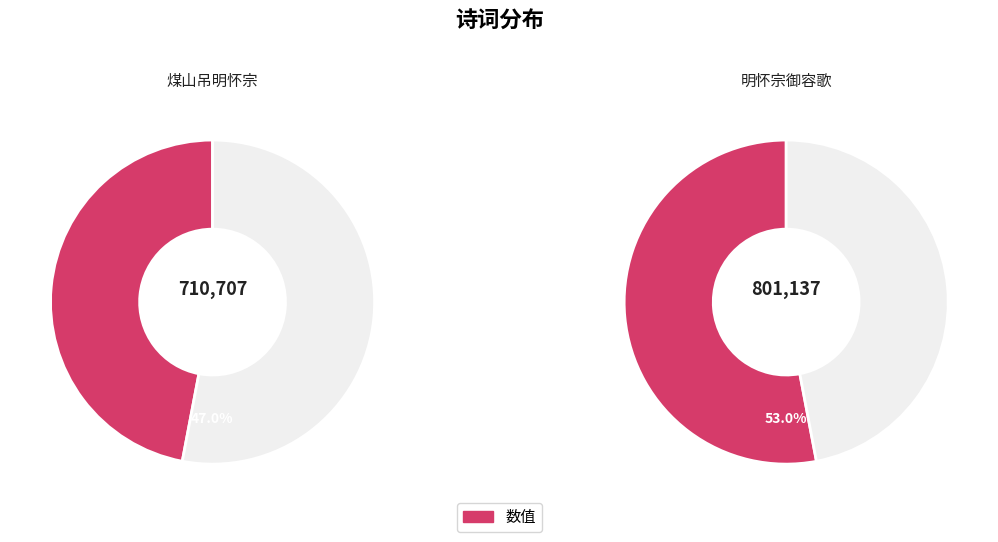

Which category accounts for the majority?

明怀宗御容歌